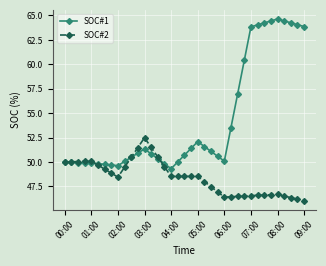

What is the value of the SOC#1 point at the 11th from the left?

50.5